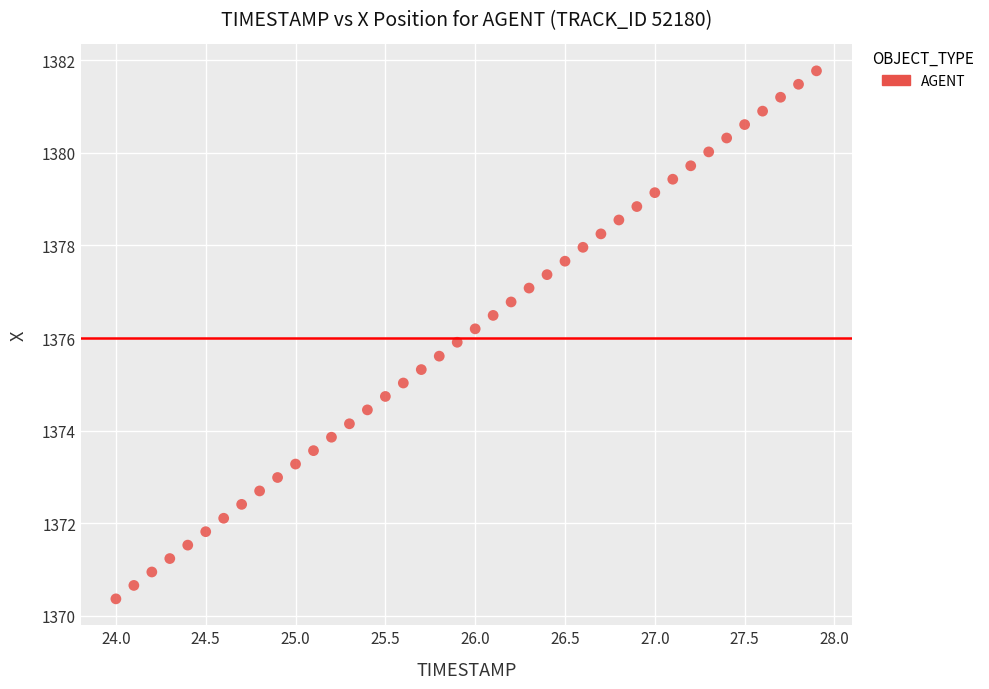

What is the range of Y values (max minus min)?

11.4